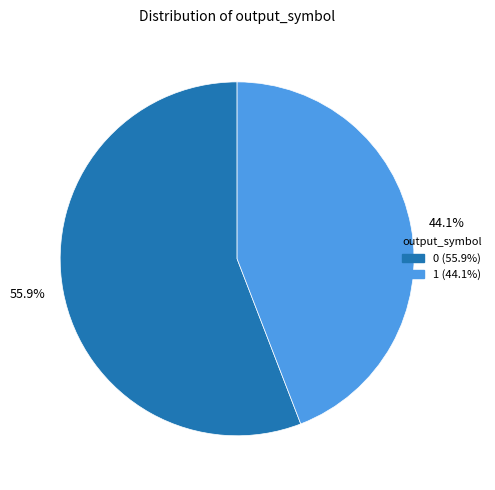

To the nearest percent, what is the difference between the largest and smallest slice percentages?

12%